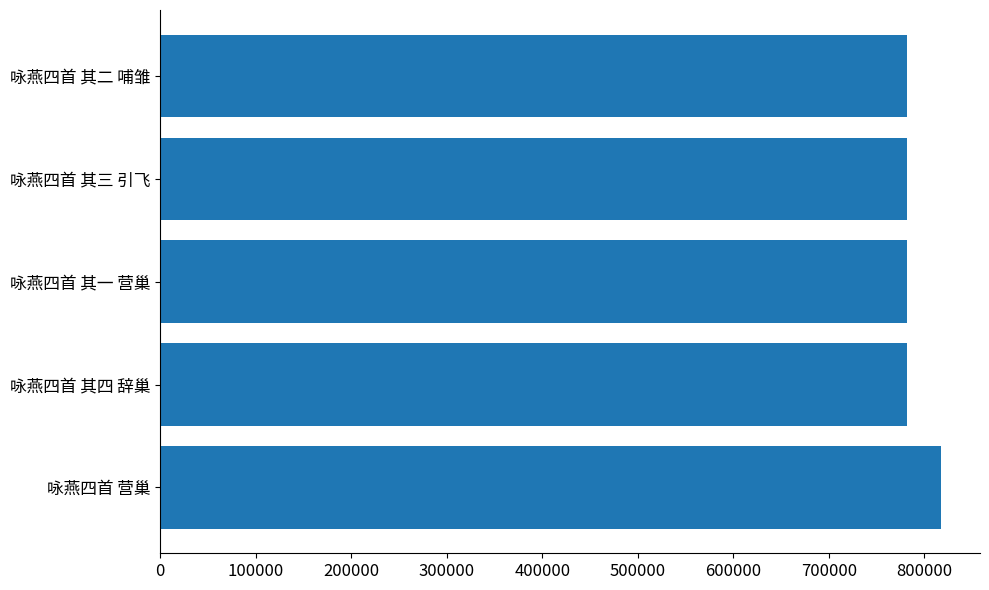

What is the sum of all values?

3945738